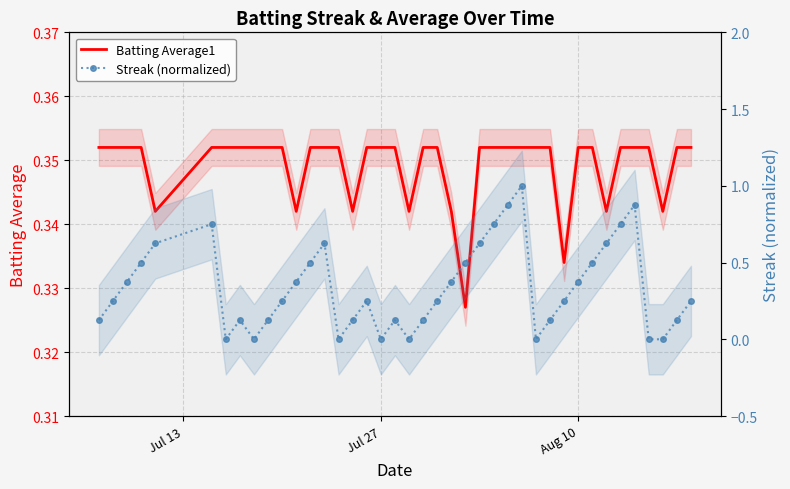

In Streak (normalized), how many points are higher than both neighbors (excluding endpoints)?

7